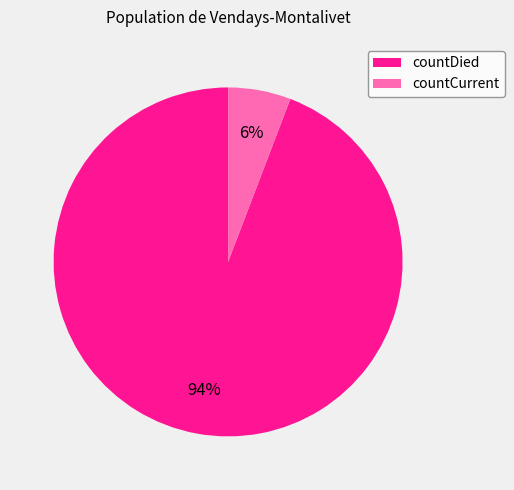

Between countDied and countCurrent, which is larger?

countDied